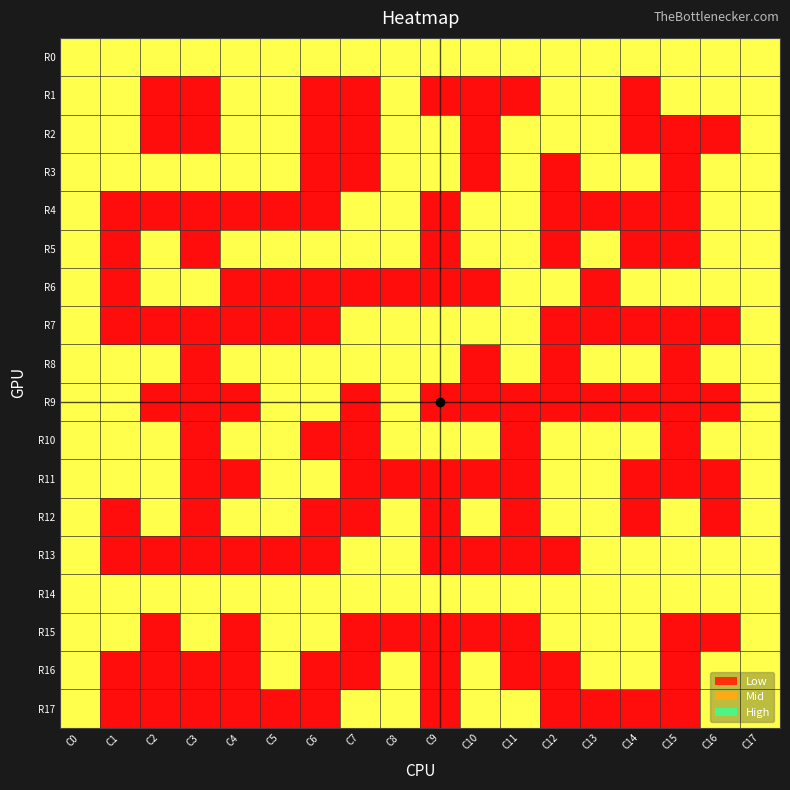

Reading left to right, extract all data points from this chart.

R0: C0=1	C1=1	C2=1	C3=1	C4=1	C5=1	C6=1	C7=1	C8=1	C9=1	C10=1	C11=1	C12=1	C13=1	C14=1	C15=1	C16=1	C17=1
R1: C0=1	C1=1	C2=0	C3=0	C4=1	C5=1	C6=0	C7=0	C8=1	C9=0	C10=0	C11=0	C12=1	C13=1	C14=0	C15=1	C16=1	C17=1
R2: C0=1	C1=1	C2=0	C3=0	C4=1	C5=1	C6=0	C7=0	C8=1	C9=1	C10=0	C11=1	C12=1	C13=1	C14=0	C15=0	C16=0	C17=1
R3: C0=1	C1=1	C2=1	C3=1	C4=1	C5=1	C6=0	C7=0	C8=1	C9=1	C10=0	C11=1	C12=0	C13=1	C14=1	C15=0	C16=1	C17=1
R4: C0=1	C1=0	C2=0	C3=0	C4=0	C5=0	C6=0	C7=1	C8=1	C9=0	C10=1	C11=1	C12=0	C13=0	C14=0	C15=0	C16=1	C17=1
R5: C0=1	C1=0	C2=1	C3=0	C4=1	C5=1	C6=1	C7=1	C8=1	C9=0	C10=1	C11=1	C12=0	C13=1	C14=0	C15=0	C16=1	C17=1
R6: C0=1	C1=0	C2=1	C3=1	C4=0	C5=0	C6=0	C7=0	C8=0	C9=0	C10=0	C11=1	C12=1	C13=0	C14=1	C15=1	C16=1	C17=1
R7: C0=1	C1=0	C2=0	C3=0	C4=0	C5=0	C6=0	C7=1	C8=1	C9=1	C10=1	C11=1	C12=0	C13=0	C14=0	C15=0	C16=0	C17=1
R8: C0=1	C1=1	C2=1	C3=0	C4=1	C5=1	C6=1	C7=1	C8=1	C9=1	C10=0	C11=1	C12=0	C13=1	C14=1	C15=0	C16=1	C17=1
R9: C0=1	C1=1	C2=0	C3=0	C4=0	C5=1	C6=1	C7=0	C8=1	C9=0	C10=0	C11=0	C12=0	C13=0	C14=0	C15=0	C16=0	C17=1
R10: C0=1	C1=1	C2=1	C3=0	C4=1	C5=1	C6=0	C7=0	C8=1	C9=1	C10=1	C11=0	C12=1	C13=1	C14=1	C15=0	C16=1	C17=1
R11: C0=1	C1=1	C2=1	C3=0	C4=0	C5=1	C6=1	C7=0	C8=0	C9=0	C10=0	C11=0	C12=1	C13=1	C14=0	C15=0	C16=0	C17=1
R12: C0=1	C1=0	C2=1	C3=0	C4=1	C5=1	C6=0	C7=0	C8=1	C9=0	C10=1	C11=0	C12=1	C13=1	C14=0	C15=1	C16=0	C17=1
R13: C0=1	C1=0	C2=0	C3=0	C4=0	C5=0	C6=0	C7=1	C8=1	C9=0	C10=0	C11=0	C12=0	C13=1	C14=1	C15=1	C16=1	C17=1
R14: C0=1	C1=1	C2=1	C3=1	C4=1	C5=1	C6=1	C7=1	C8=1	C9=1	C10=1	C11=1	C12=1	C13=1	C14=1	C15=1	C16=1	C17=1
R15: C0=1	C1=1	C2=0	C3=1	C4=0	C5=1	C6=1	C7=0	C8=0	C9=0	C10=0	C11=0	C12=1	C13=1	C14=1	C15=0	C16=0	C17=1
R16: C0=1	C1=0	C2=0	C3=0	C4=0	C5=1	C6=0	C7=0	C8=1	C9=0	C10=1	C11=0	C12=0	C13=1	C14=1	C15=0	C16=1	C17=1
R17: C0=1	C1=0	C2=0	C3=0	C4=0	C5=0	C6=0	C7=1	C8=1	C9=0	C10=1	C11=1	C12=0	C13=0	C14=0	C15=0	C16=1	C17=1